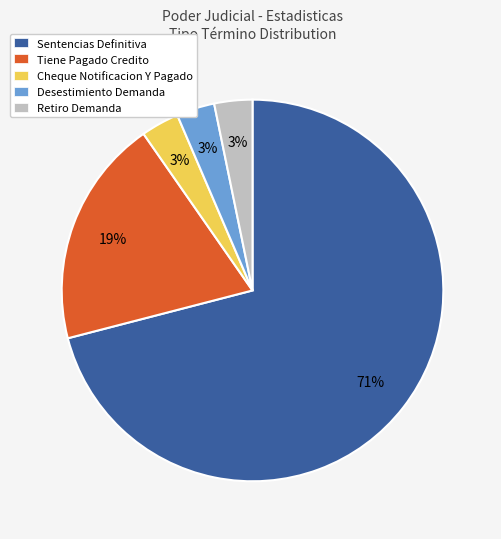

True or false: Sentencias Definitiva accounts for 71% of the total.

True